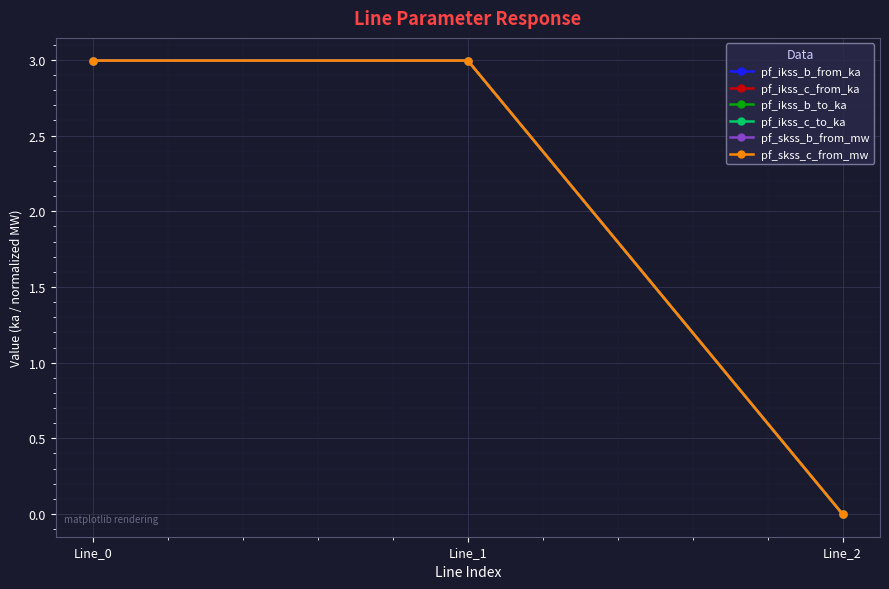

How many lines are shown in the chart?

6